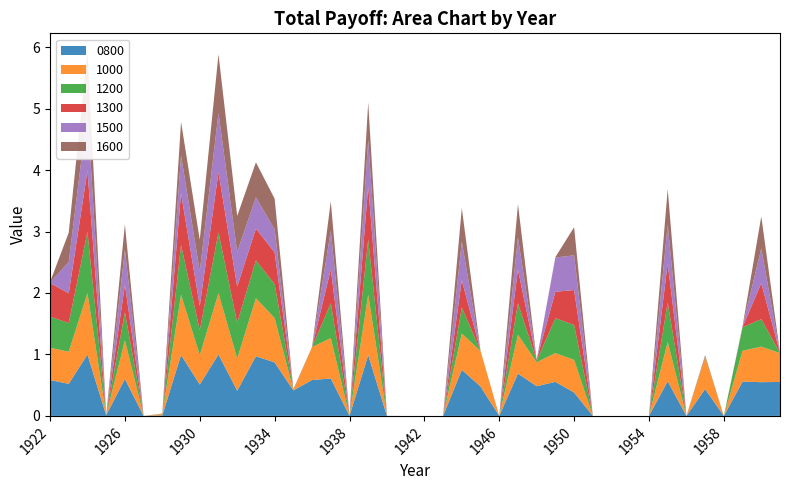

Reading right to left, what are all the values shown in this chart?

0800: 0.6	0.5	0.6	0.0	0.4	0.0	0.6	0.0	0.0	0.0	0.0	0.4	0.6	0.5	0.7	0.0	0.5	0.8	0.0	0.0	0.0	0.0	1.0	0.0	0.6	0.6	0.4	0.9	1.0	0.4	1.0	0.5	1.0	0.0	0.0	0.6	0.0	1.0	0.5	0.6
1000: 0.5	0.6	0.5	0.0	0.5	0.0	0.6	0.0	0.0	0.0	0.0	0.5	0.5	0.4	0.6	0.0	0.6	0.6	0.0	0.0	0.0	0.0	1.0	0.0	0.7	0.5	0.0	0.7	0.9	0.5	1.0	0.5	1.0	0.0	0.0	0.6	0.0	1.0	0.5	0.5
1200: 0.0	0.4	0.4	0.0	0.0	0.0	0.6	0.0	0.0	0.0	0.0	0.6	0.6	0.0	0.5	0.0	0.0	0.4	0.0	0.0	0.0	0.0	0.9	0.0	0.6	0.0	0.0	0.6	0.6	0.6	1.0	0.4	0.8	0.0	0.0	0.5	0.0	1.0	0.5	0.5
1300: 0.0	0.6	0.0	0.0	0.0	0.0	0.6	0.0	0.0	0.0	0.0	0.6	0.4	0.0	0.5	0.0	0.0	0.4	0.0	0.0	0.0	0.0	0.9	0.0	0.6	0.0	0.0	0.5	0.5	0.6	1.0	0.4	0.8	0.0	0.0	0.4	0.0	1.0	0.5	0.5
1500: 0.0	0.6	0.0	0.0	0.0	0.0	0.6	0.0	0.0	0.0	0.0	0.6	0.6	0.0	0.5	0.0	0.0	0.6	0.0	0.0	0.0	0.0	0.8	0.0	0.6	0.0	0.0	0.4	0.5	0.6	1.0	0.6	0.6	0.0	0.0	0.6	0.0	1.0	0.5	0.0
1600: 0.0	0.5	0.0	0.0	0.0	0.0	0.6	0.0	0.0	0.0	0.0	0.5	0.0	0.0	0.5	0.0	0.0	0.5	0.0	0.0	0.0	0.0	0.6	0.0	0.5	0.0	0.0	0.5	0.6	0.6	1.0	0.5	0.5	0.0	0.0	0.4	0.0	1.0	0.5	0.0